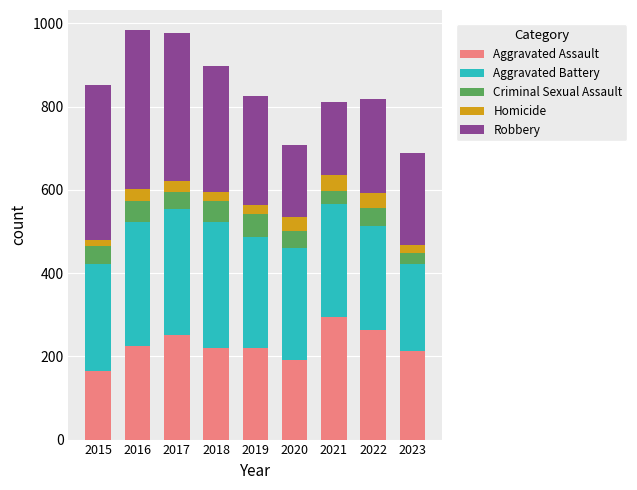

What is the value of the Aggravated Assault bar at the 9th from the left?

213